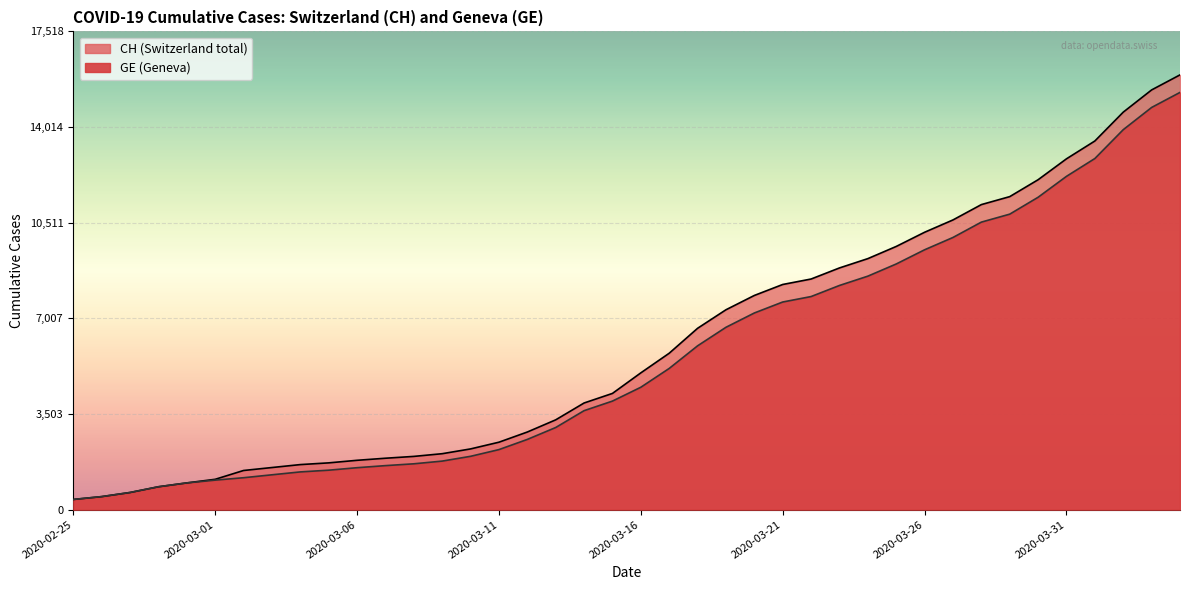

What is the total value across all series at 2020-02-26?

958